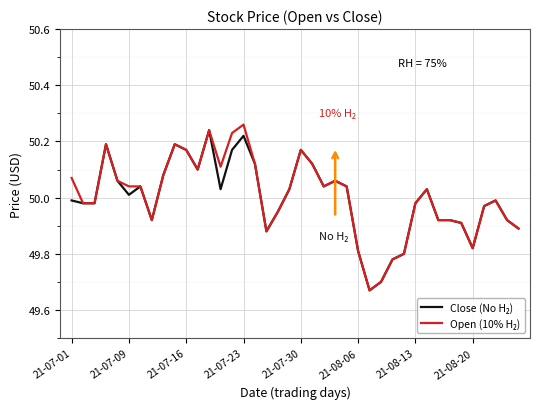

How many lines are shown in the chart?

2